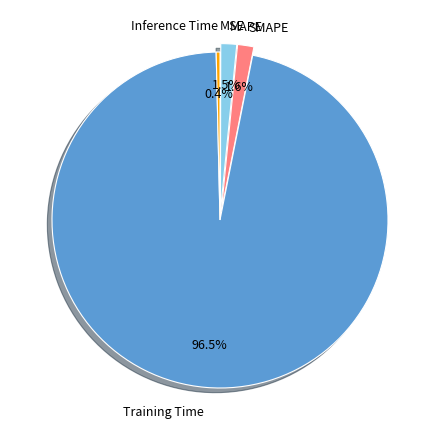

To the nearest percent, what is the difference between the largest and smallest slice percentages?

96%